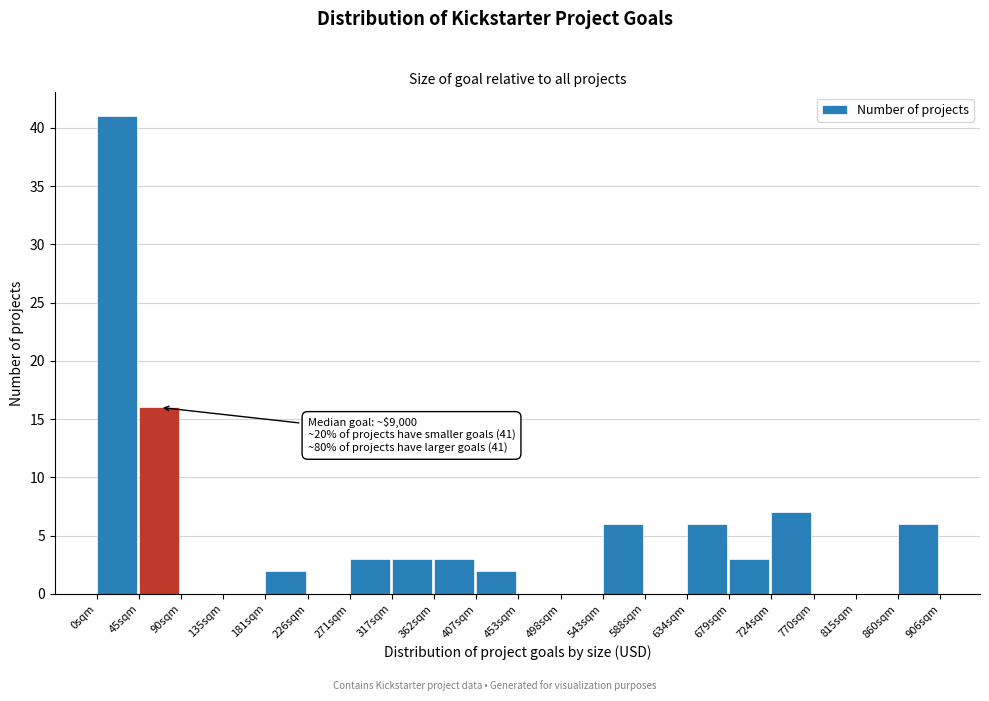

Which range on the x-axis has the tallest bar?

0 to 45